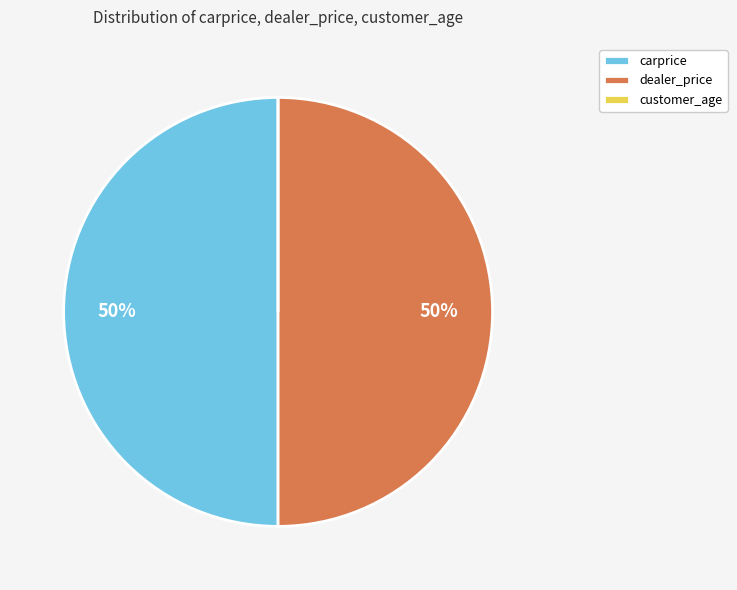

To the nearest percent, what percentage of the pie is carprice?

50%